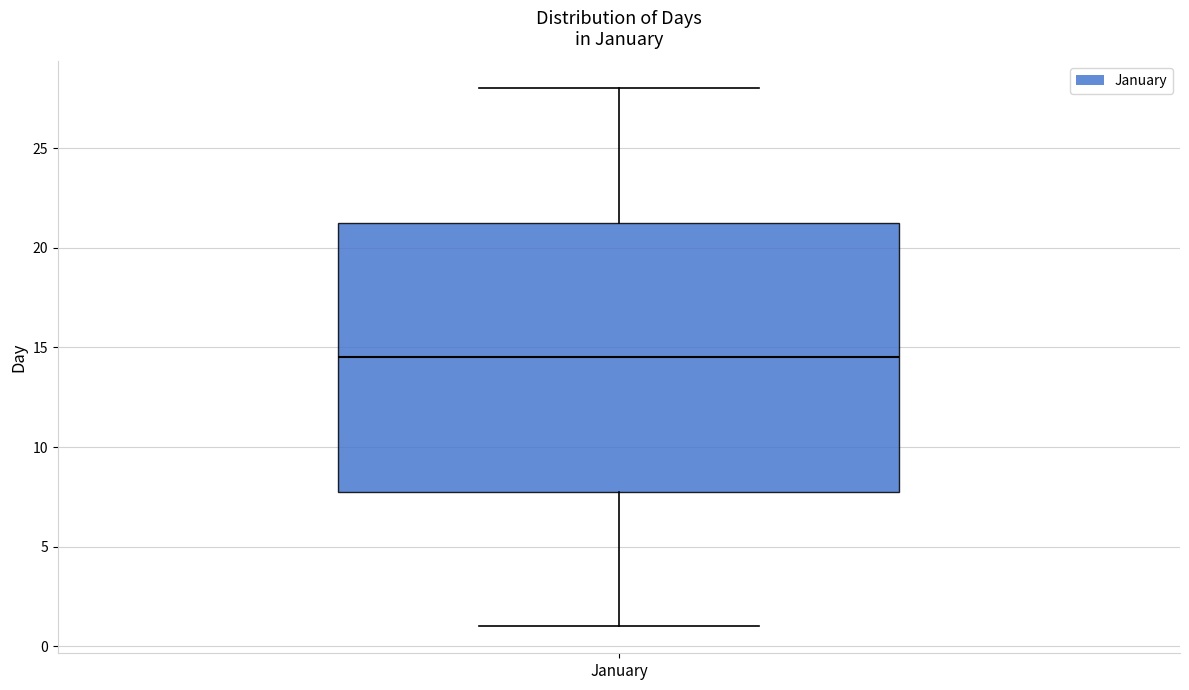

Transcribe this box plot: give where the median line is, the range the box spans, and where the two whiskers end, as read against the y-axis. The values are not printed on the chart, so give them approximately, as read against the axis.

median 14.5, box 8.0 to 21.5, whiskers 1.0 to 28.0